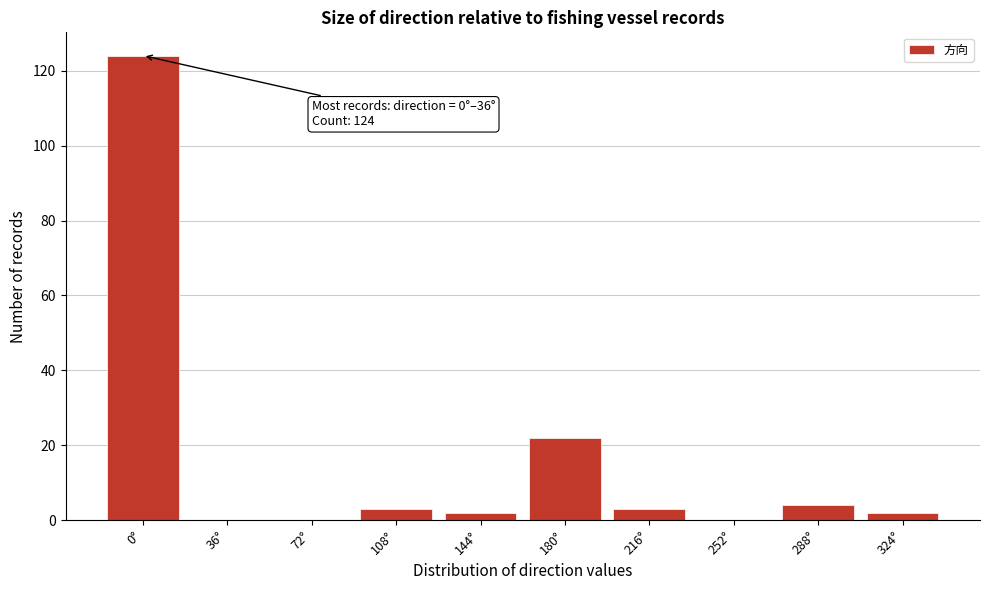

Reading right to left, list all the values displayed in this chart.

324°=2	288°=4	252°=0	216°=3	180°=22	144°=2	108°=3	72°=0	36°=0	0°=124